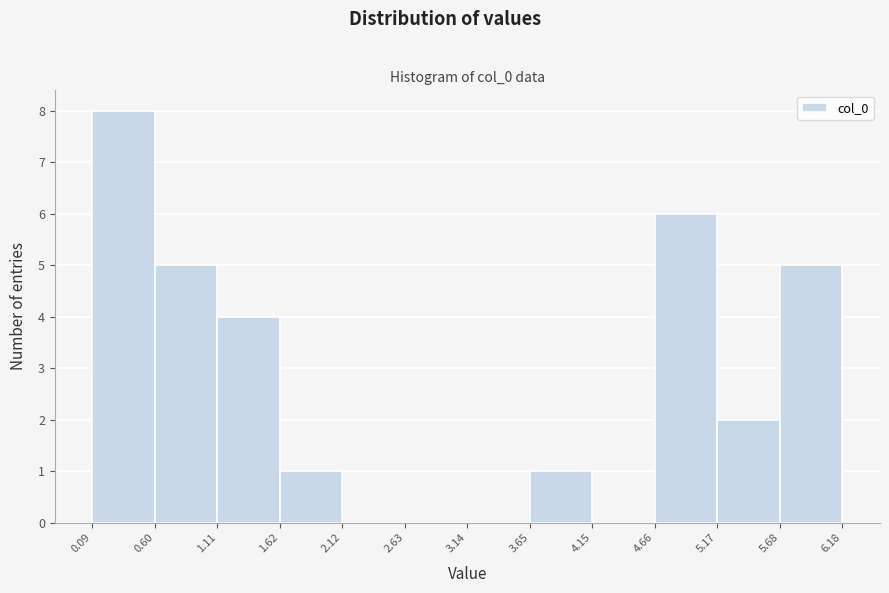

Reading left to right, list every bar in this chart as the range it spans on the x-axis followed by its height. The values are not printed on the chart, so give them approximately, as read against the axis.

0.09 to 0.60: 8
0.60 to 1.11: 5
1.11 to 1.62: 4
1.62 to 2.12: 1
2.12 to 2.63: 0
2.63 to 3.14: 0
3.14 to 3.65: 0
3.65 to 4.15: 1
4.15 to 4.66: 0
4.66 to 5.17: 6
5.17 to 5.68: 2
5.68 to 6.18: 5